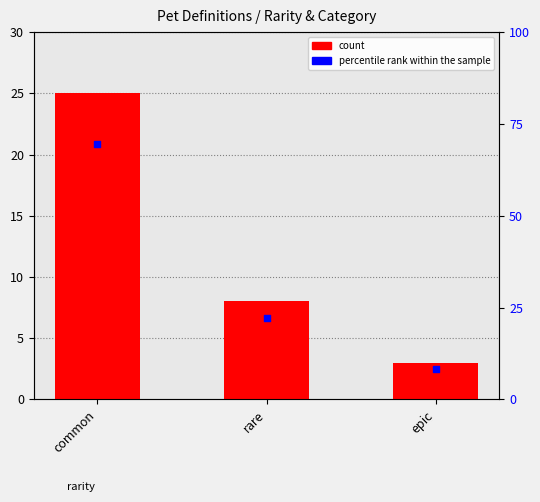

Which series has the widest spread of Y values?

percentile rank within the sample